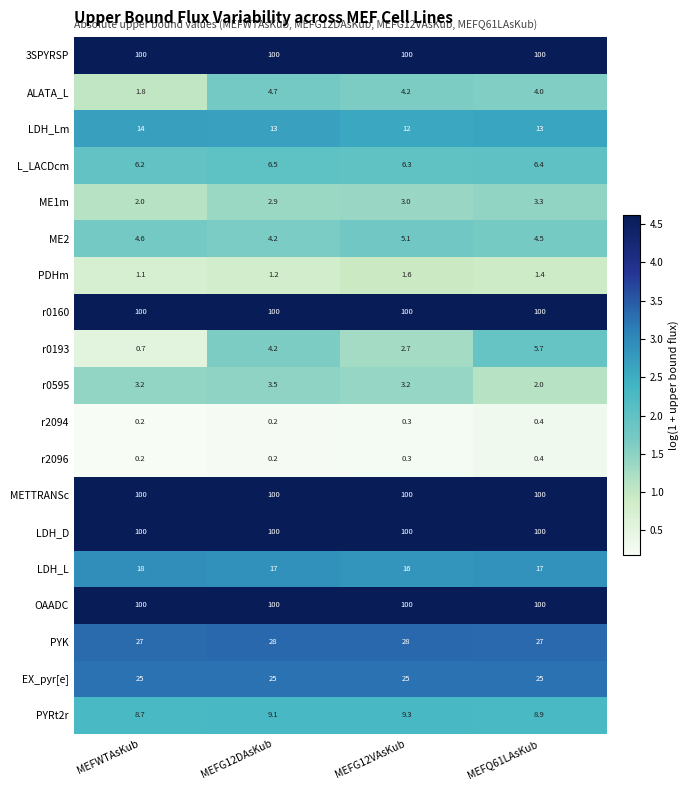

Is it true that PYRt2r equals 5.9 at MEFWTAsKub?

False